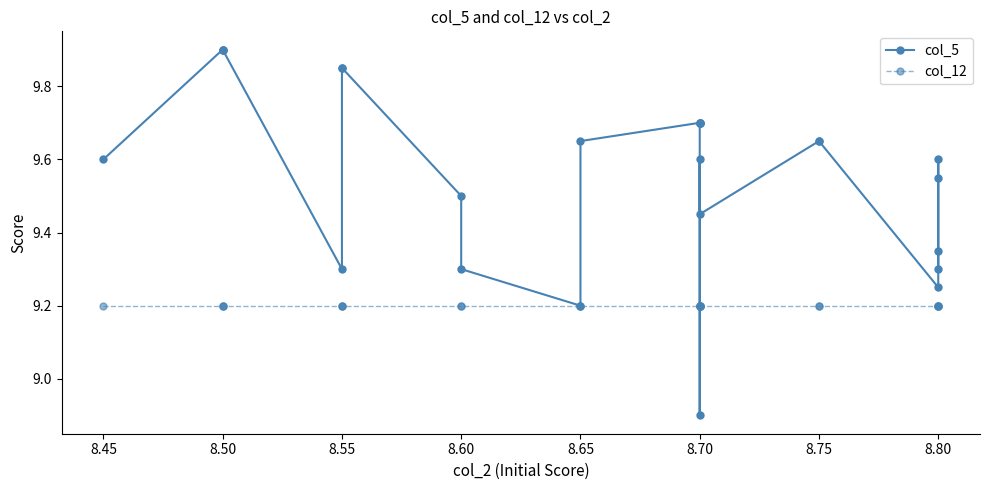

What is the greatest value displayed?

9.9